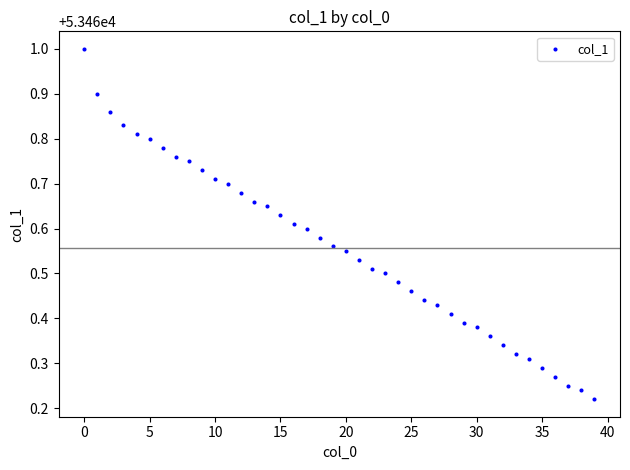

What is the range of Y values (max minus min)?

0.8